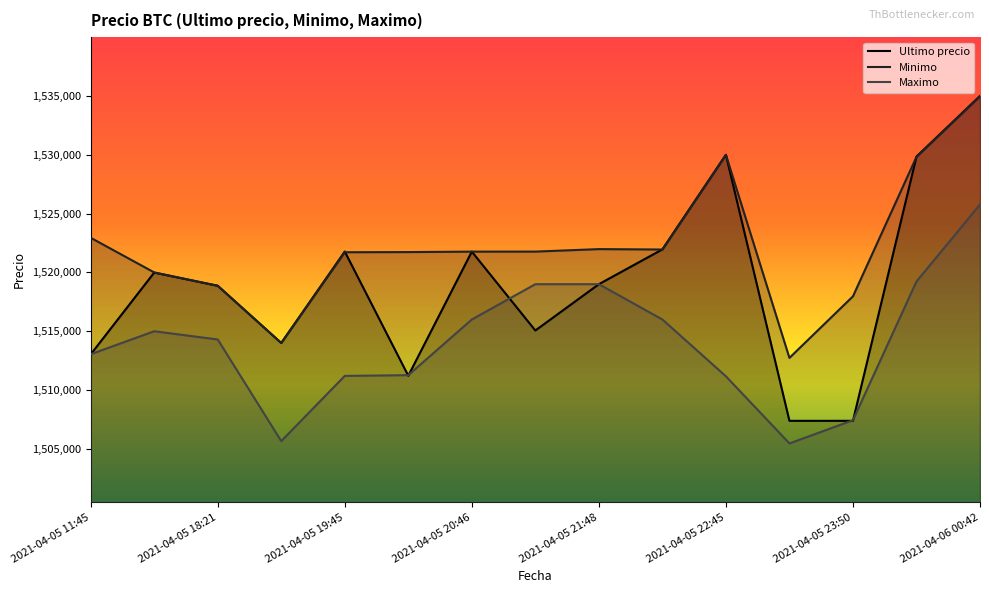

What is the average value of the Maximo series?

1513969.8